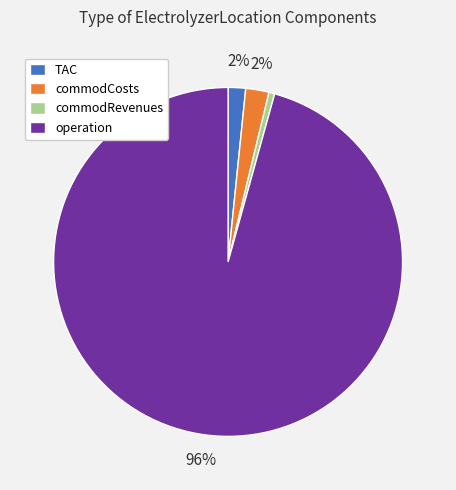

How many slices are in this pie chart?

4